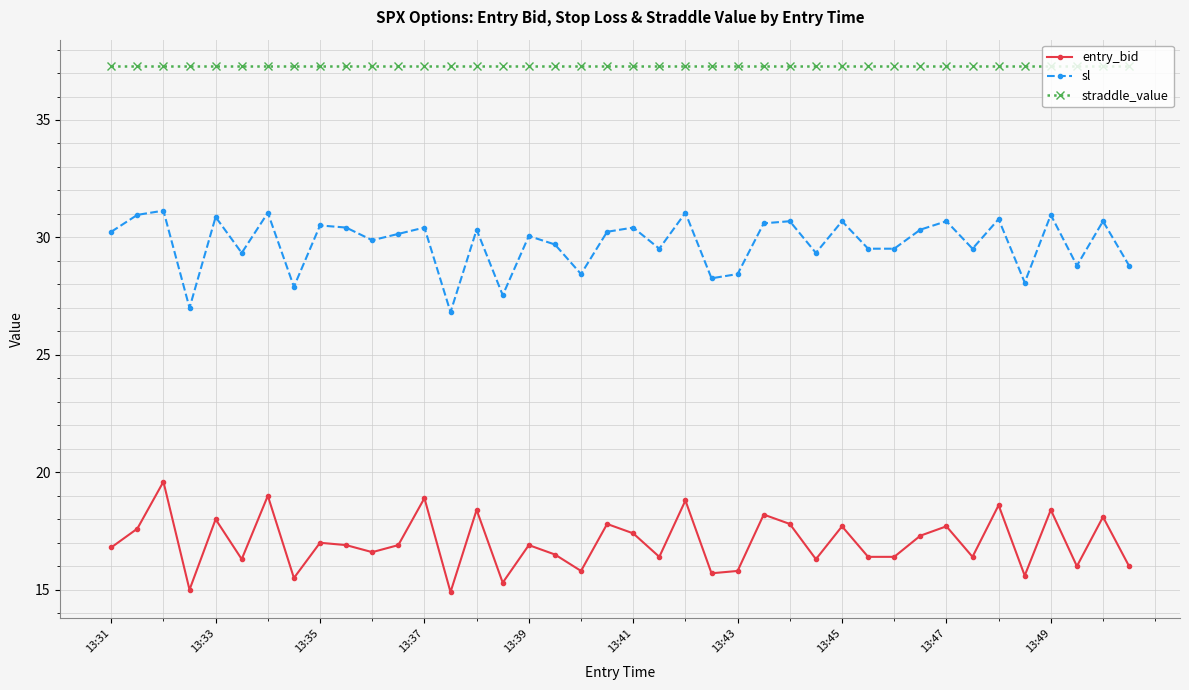

Count the number of categories in the chart.

40